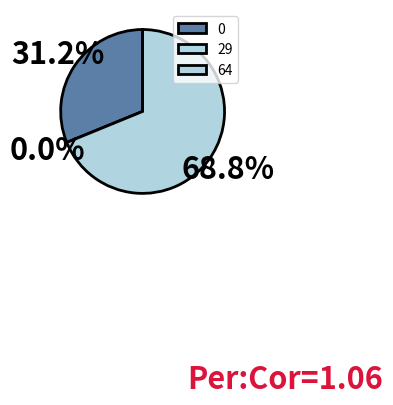

True or false: 64 accounts for 57% of the total.

False